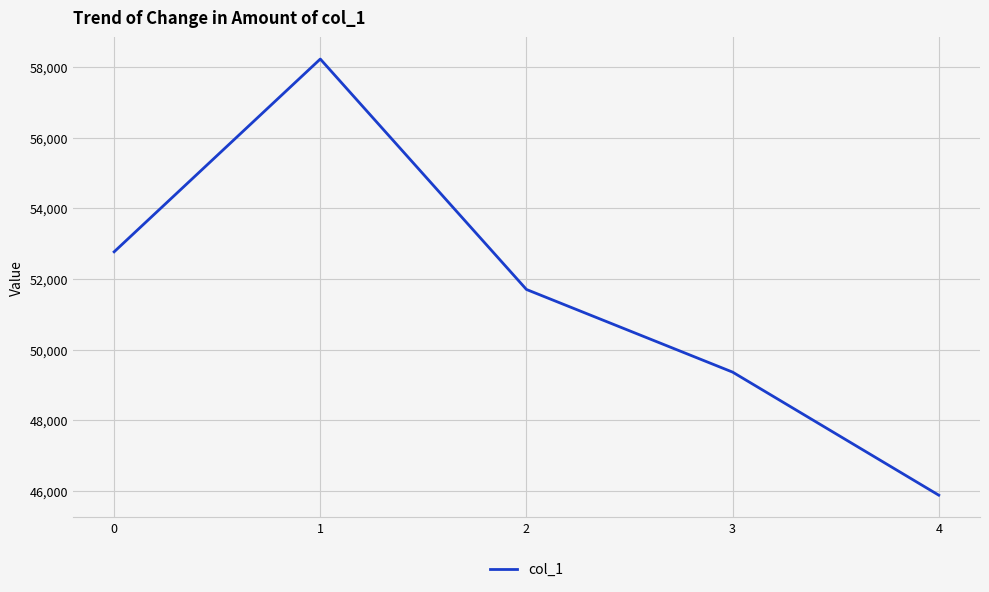

How many interior local peaks (higher than both neighbors) does the data have?

1